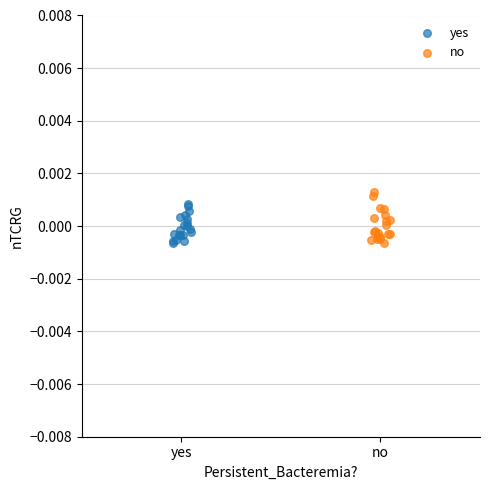

Which series reaches the maximum Y coordinate?

no